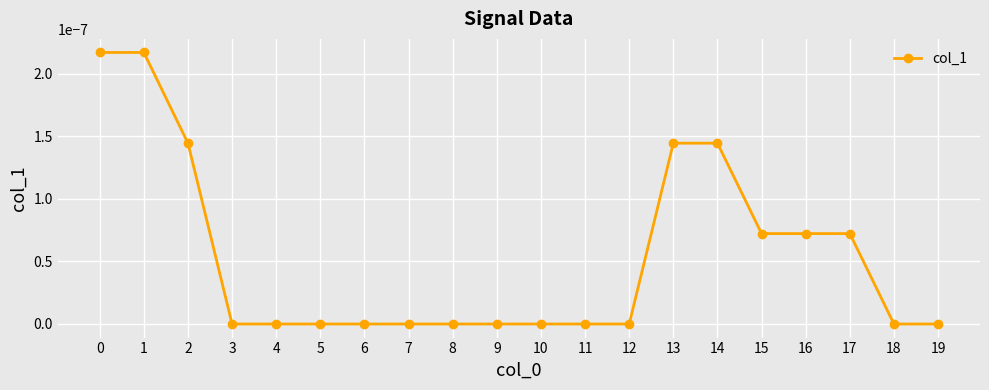

Is it true that the value at 17 is 0.0?

True